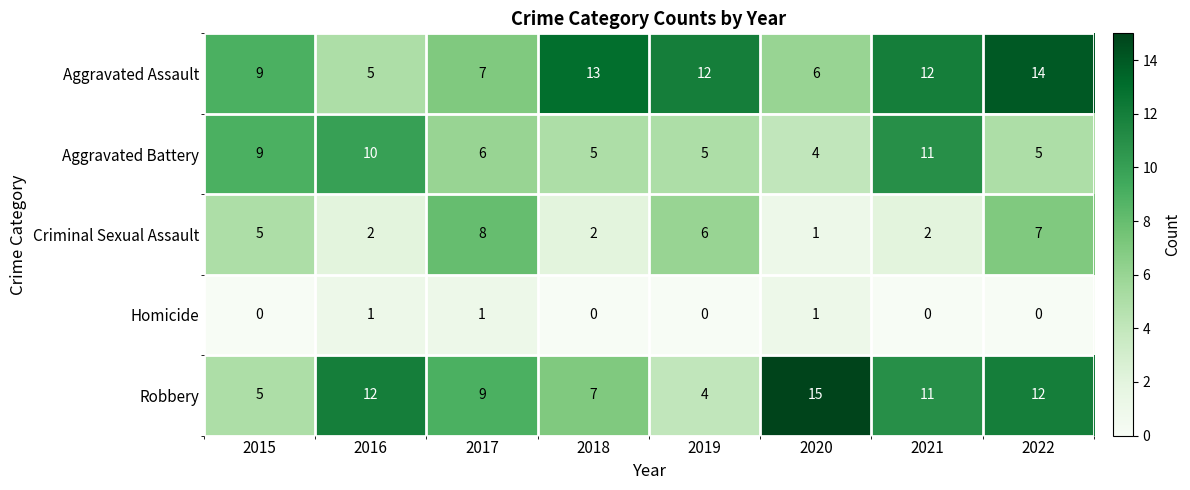

Where is Robbery nearest to the value 9?

2017